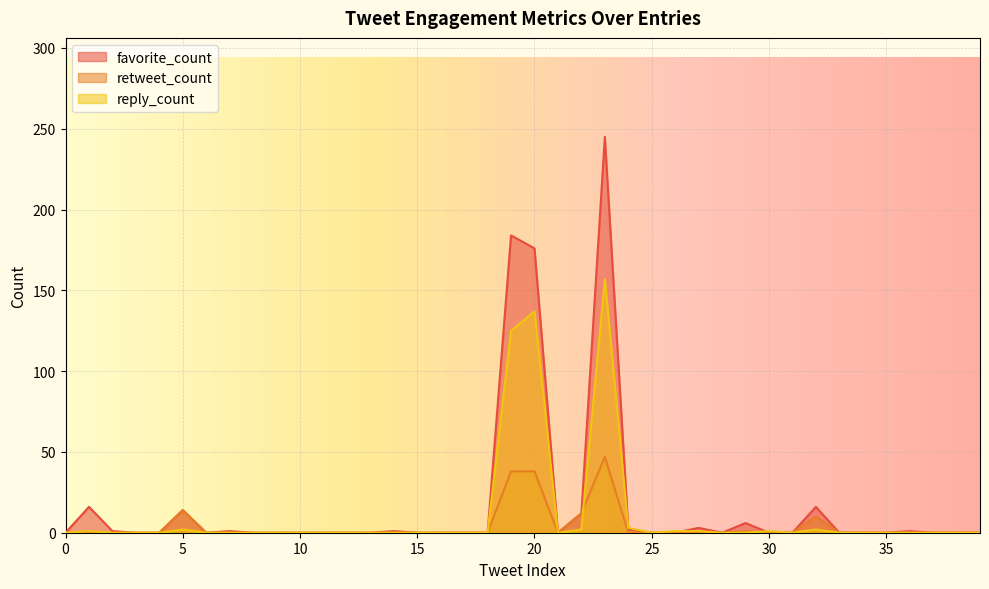

Which category has the highest value in the retweet_count series?

23